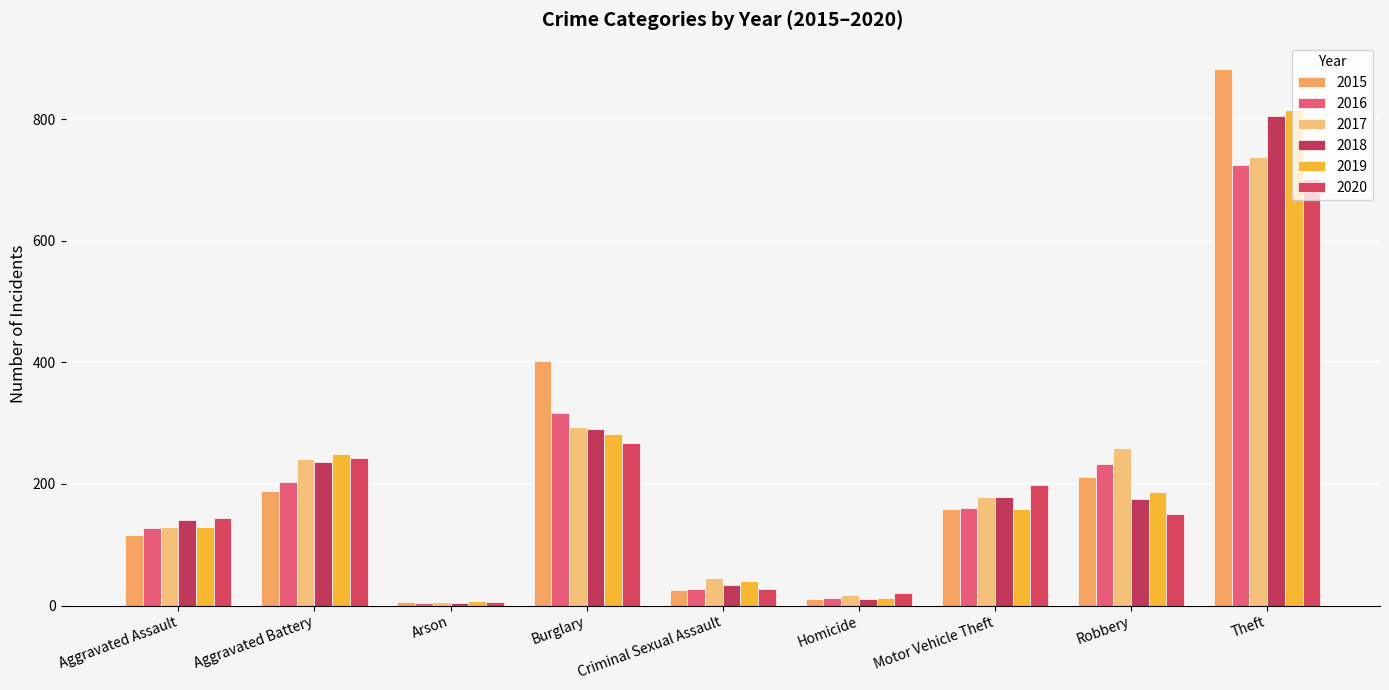

How many distinct data groups are displayed?

6